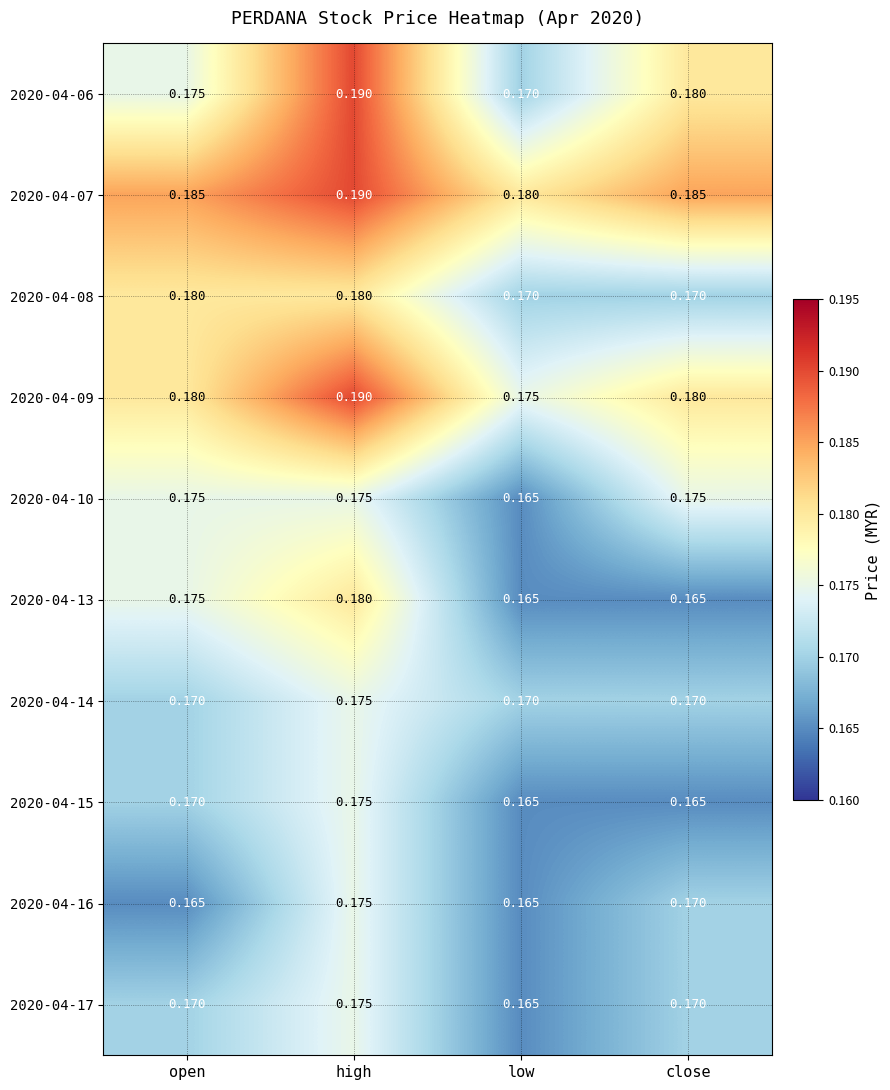

At which category is the sum across all series the highest?

high